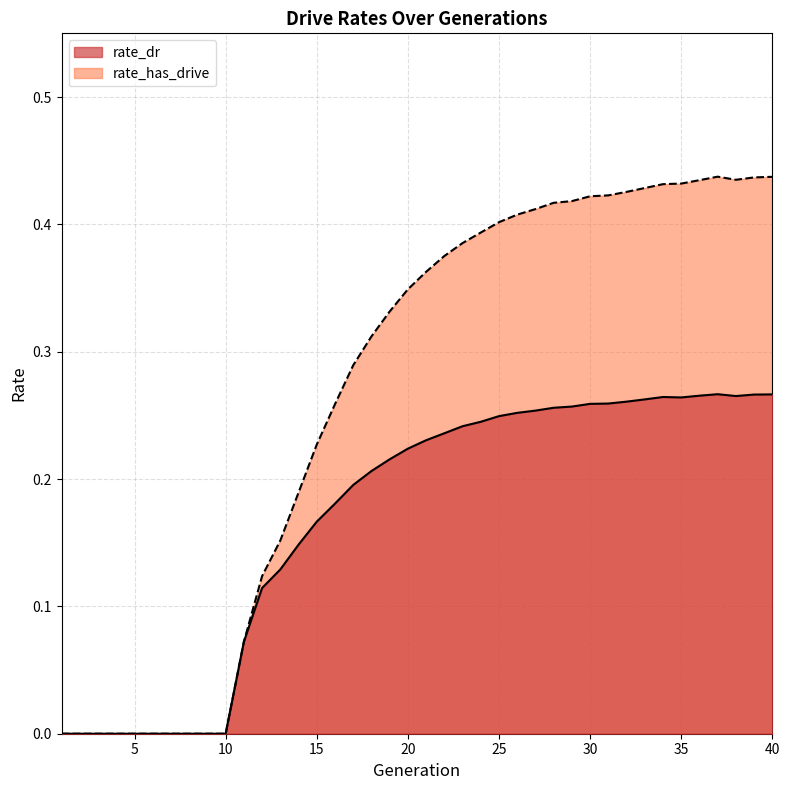

How many interior local valleys does the rate_dr series have?

2